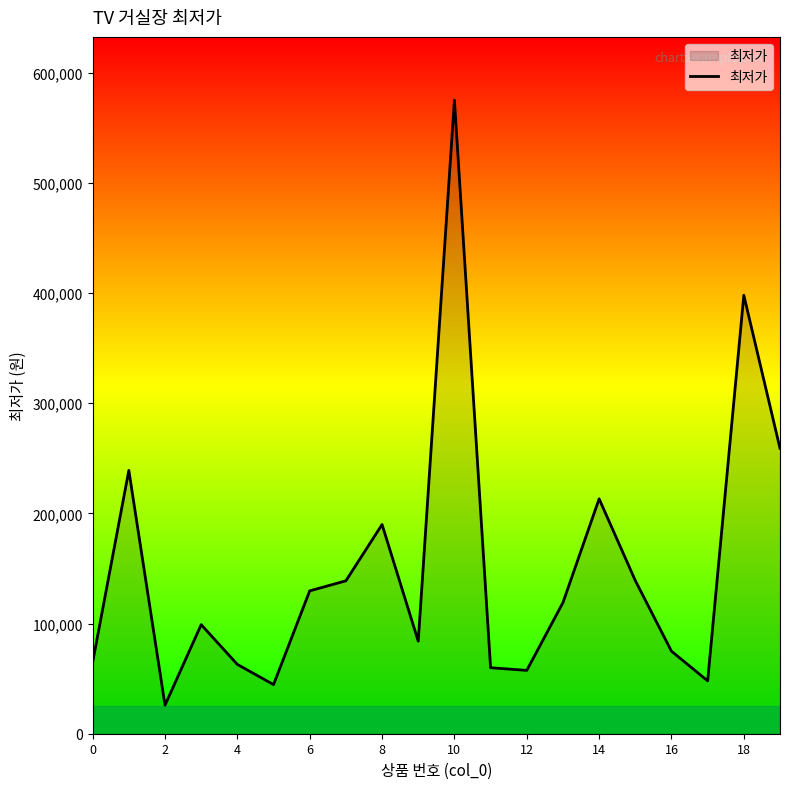

What is the maximum value shown in the chart?

575000